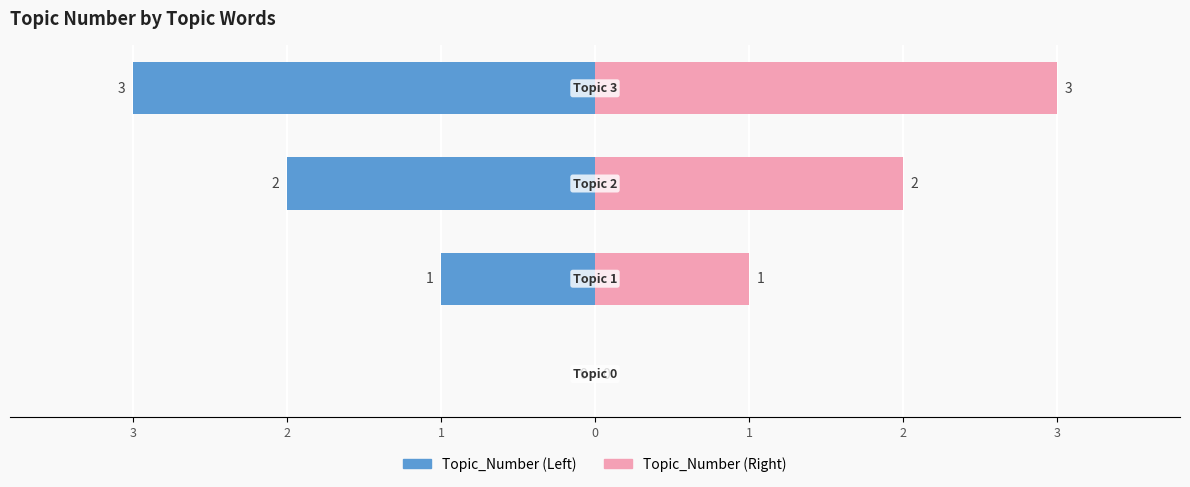

At how many categories does at least one series exceed 0?

3